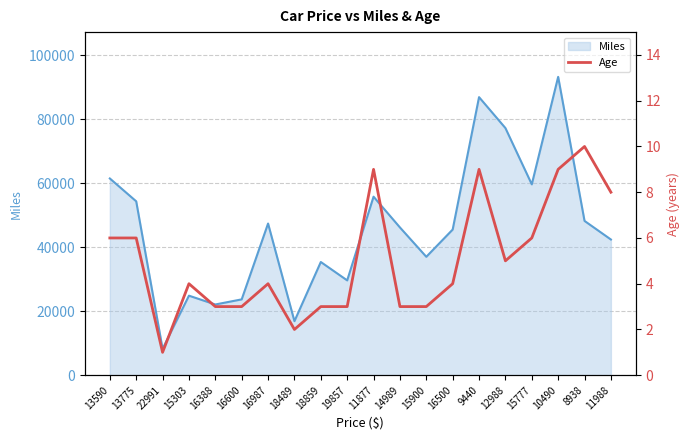

How many interior local peaks (higher than both neighbors) does the data have?

5